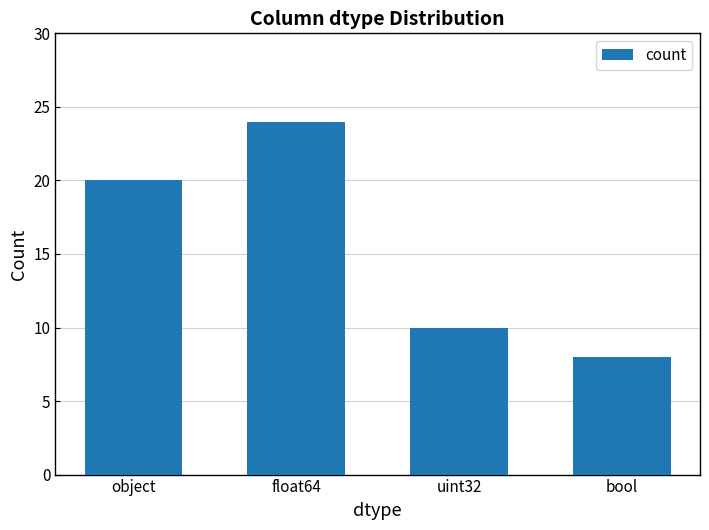

How many data points does each series have?

4